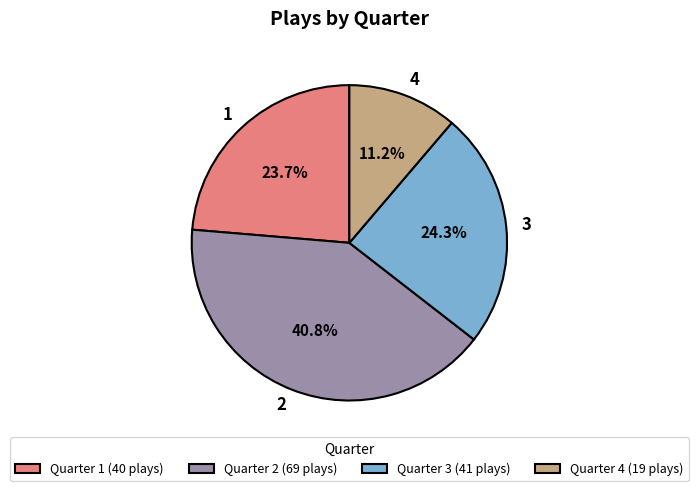

What is the ratio of the value at Quarter 1 (40 plays) to the value at Quarter 2 (69 plays)?

0.6